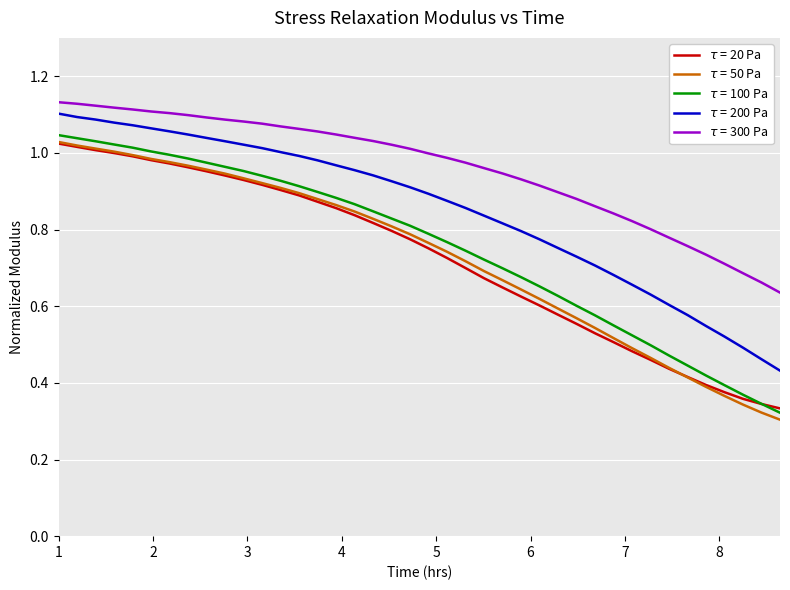

Does the chart display data point markers on the line(s)?

No